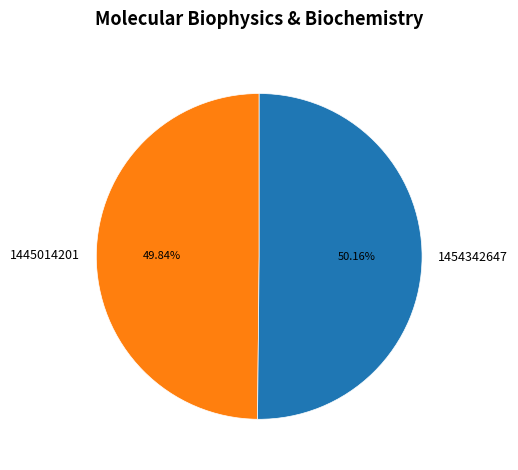

Is there any slice that represents more than half of the pie?

Yes